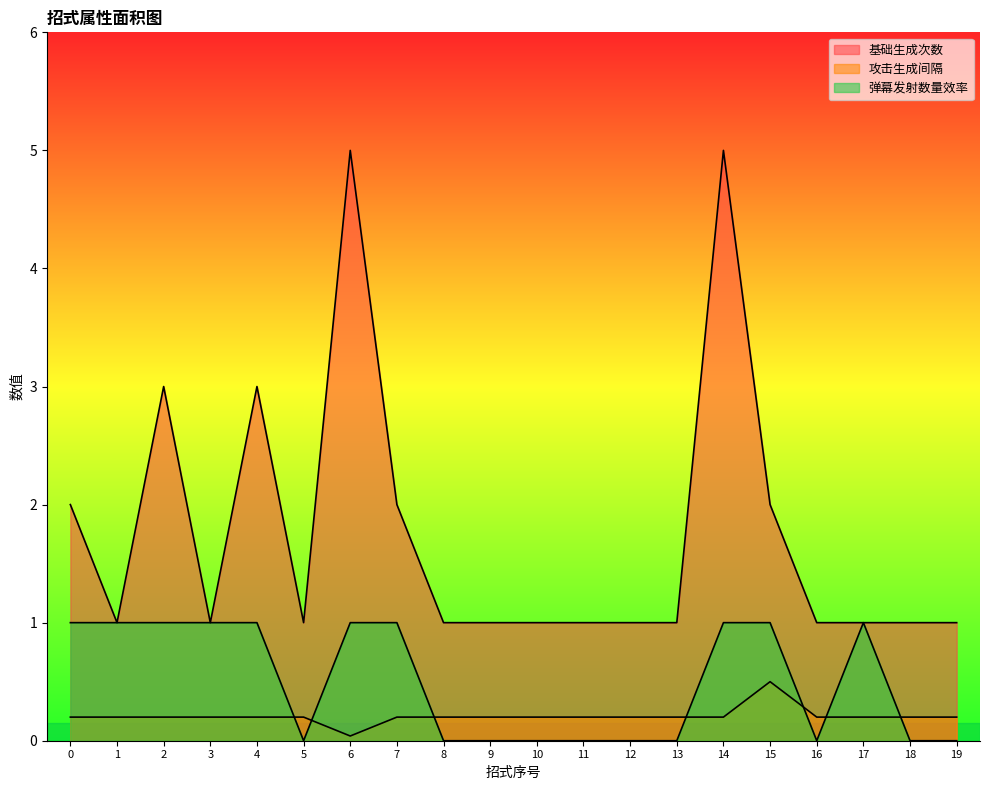

Rank the series by their average value, from lowest to highest.

攻击生成间隔, 弹幕发射数量效率, 基础生成次数